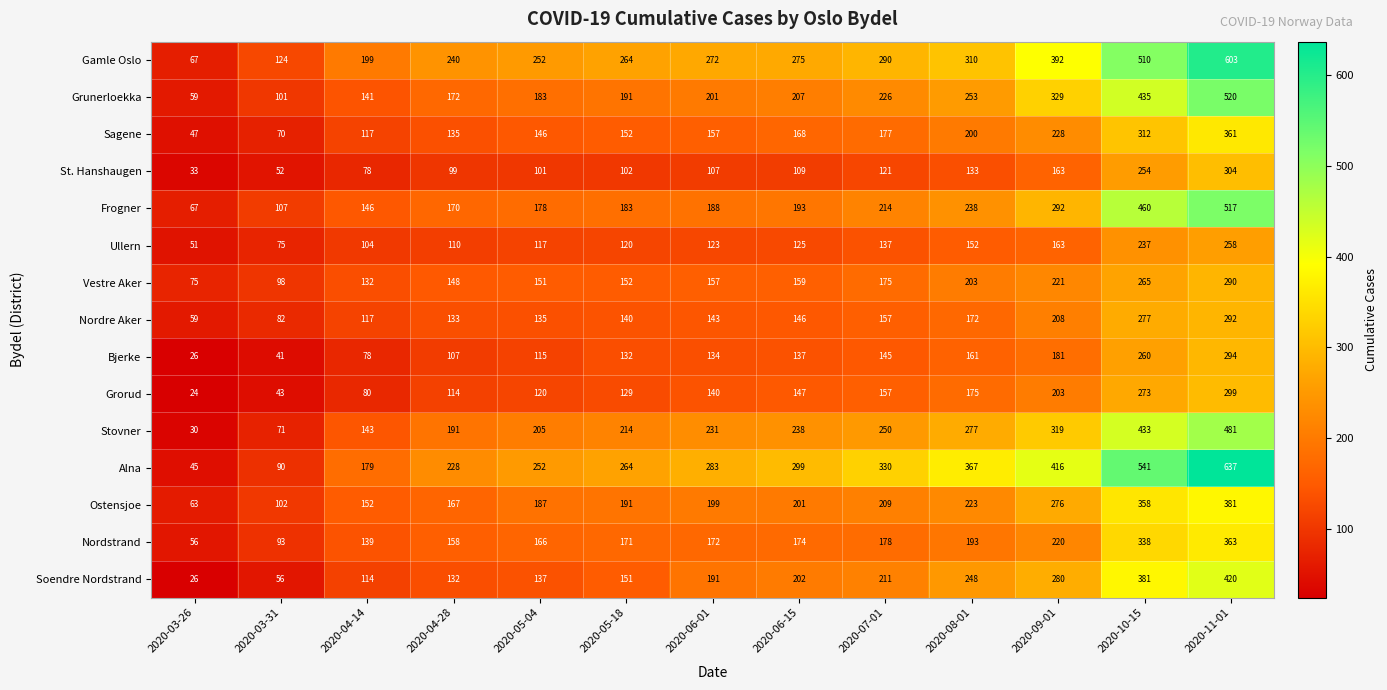

Which series has the widest spread of values?

Alna